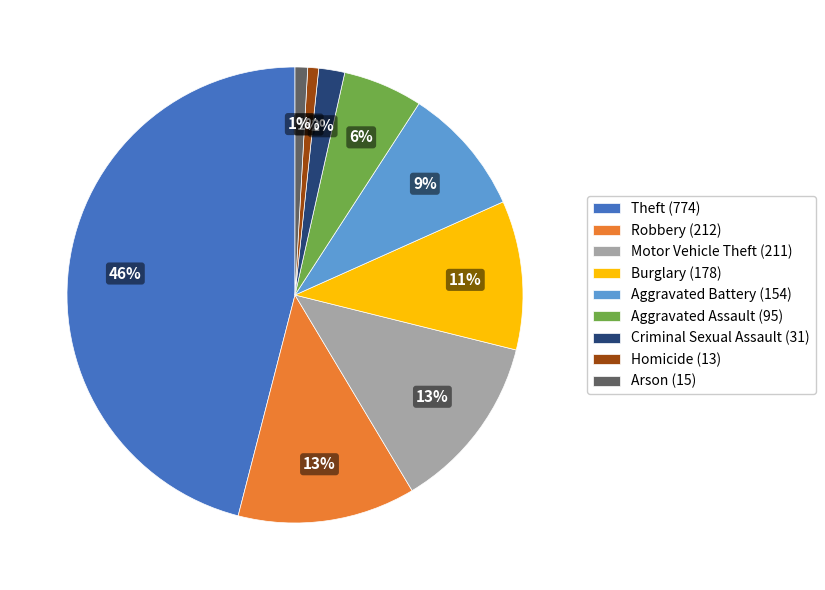

How many slices are in this pie chart?

9